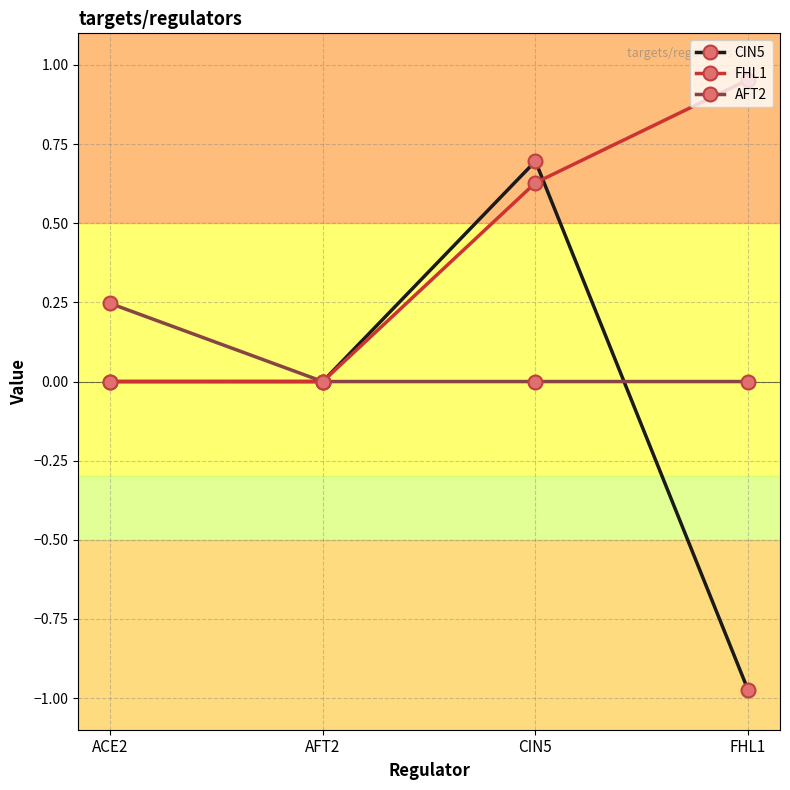

Which category has the lowest value across all series?

FHL1